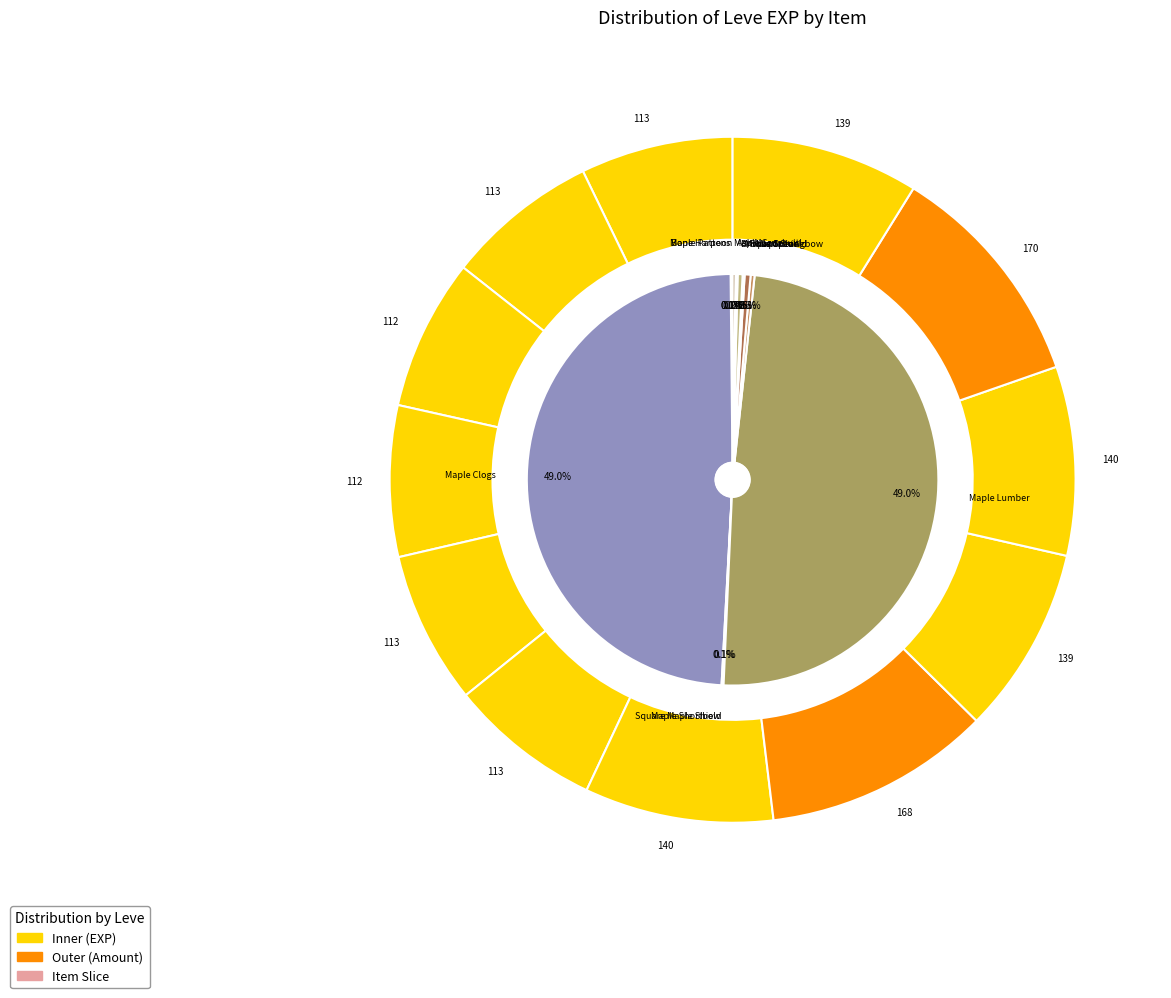

Does Maple Clogs account for over 50% of the chart?

No